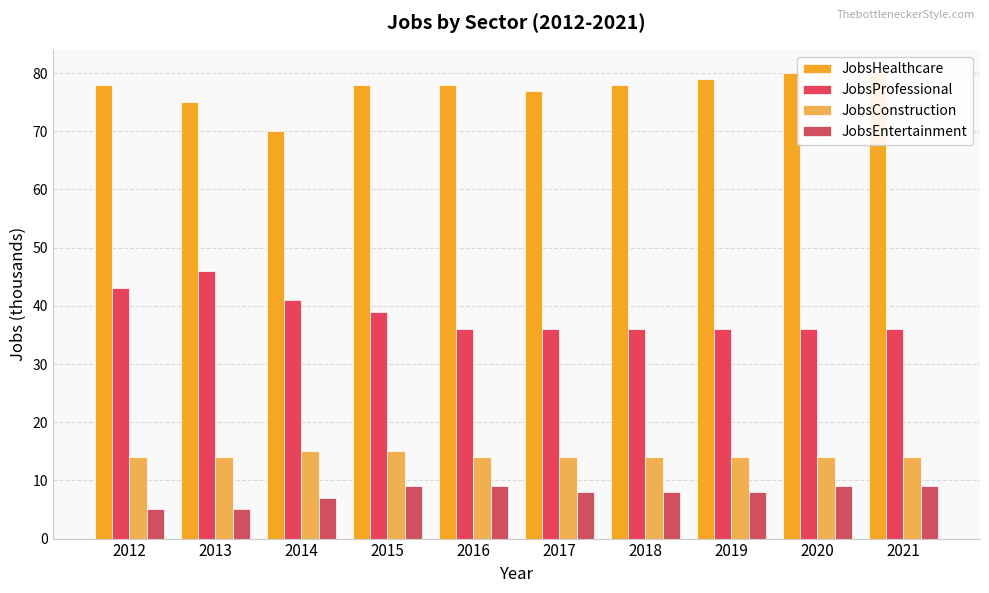

Is it true that JobsHealthcare equals 134 at 2016?

False